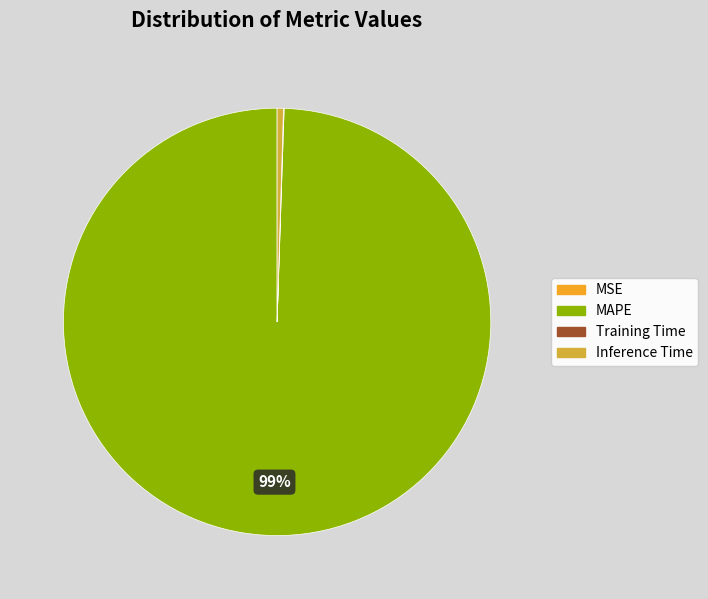

Which category has the smallest portion of the pie?

MSE